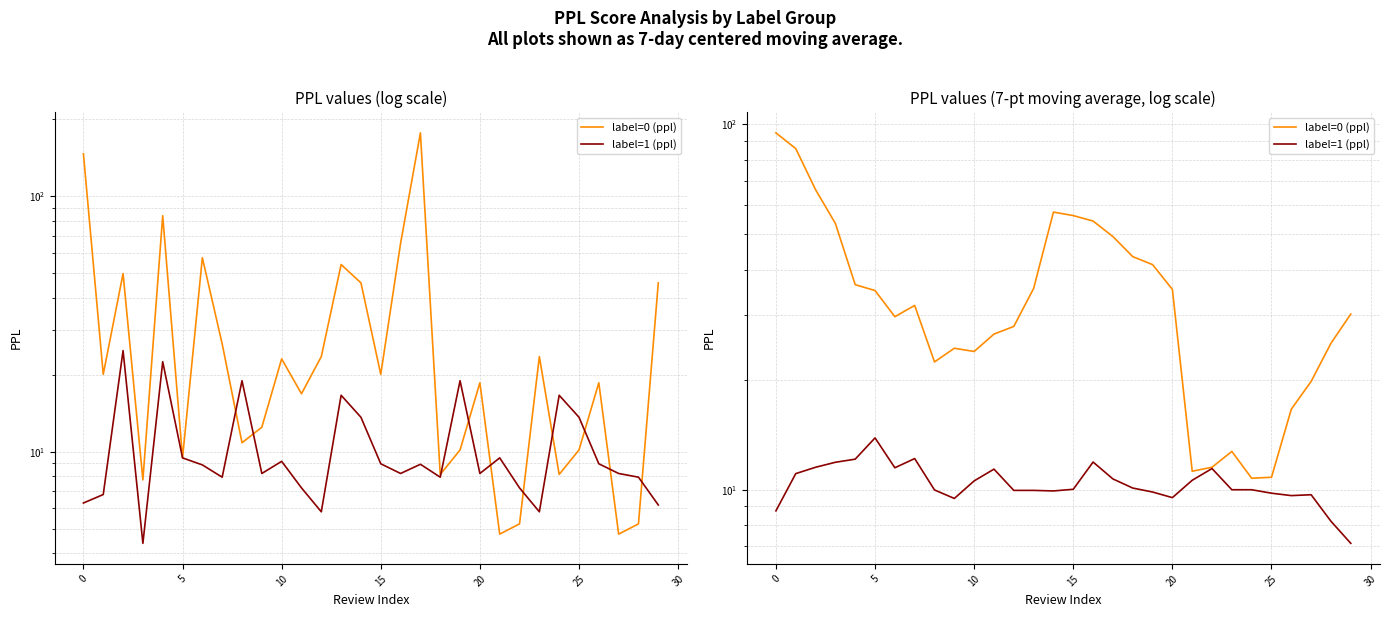

Reading right to left, transcribe all the data shown in this chart.

label=0 (ppl): 30.2	25.2	19.8	16.6	10.8	10.7	12.7	11.5	11.2	35.3	41.3	43.4	49.3	54.3	56.3	57.5	35.5	28.0	26.7	23.9	24.4	22.4	31.9	29.7	35.1	36.4	53.5	66.2	85.8	94.7
label=1 (ppl): 7.1	8.2	9.7	9.6	9.8	10.0	10.0	11.4	10.6	9.5	9.9	10.1	10.7	11.9	10.0	9.9	10.0	10.0	11.4	10.6	9.5	10.0	12.2	11.5	13.9	12.1	11.9	11.5	11.1	8.7